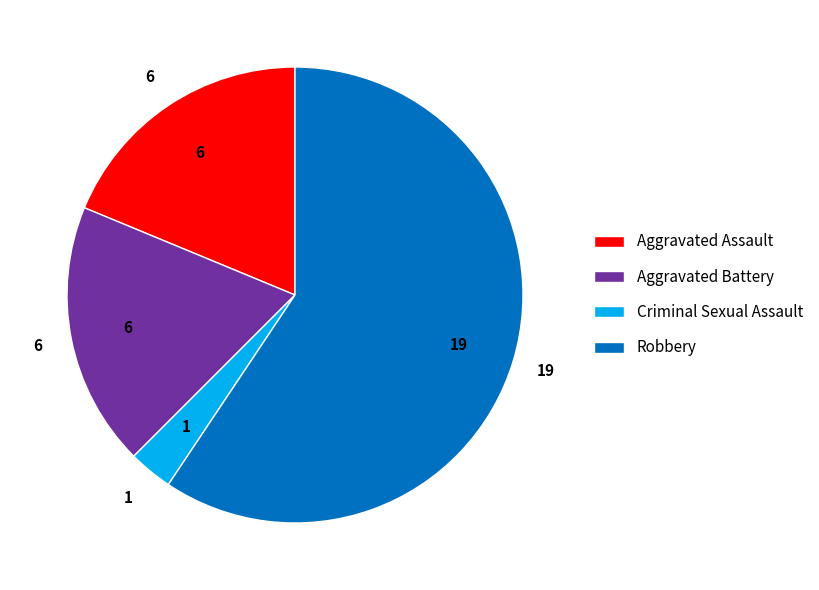

Is it true that Criminal Sexual Assault is 3% of the pie?

True